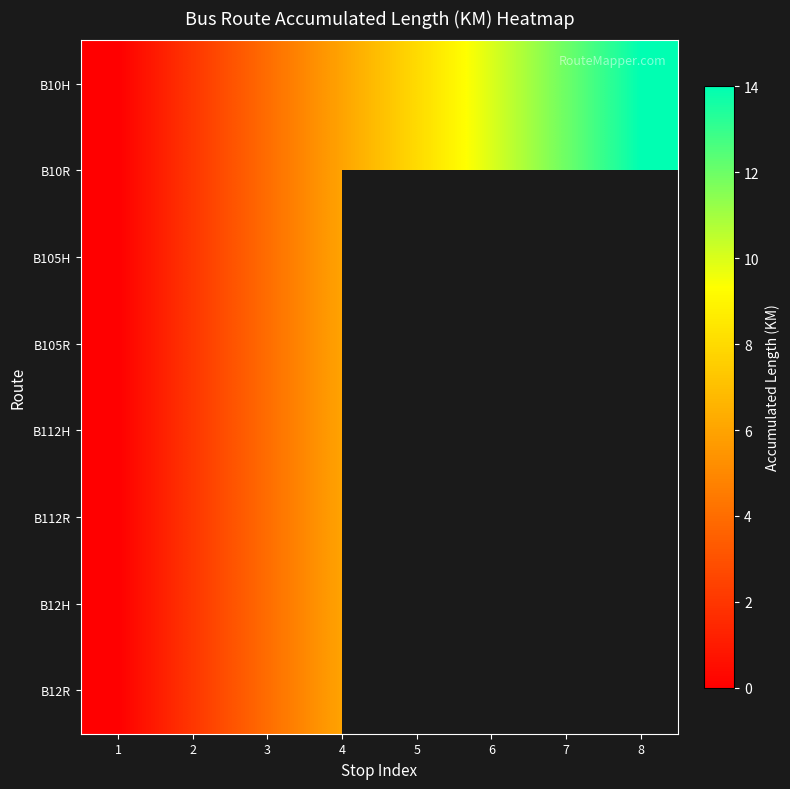

True or false: B12R has a value of 0.0 at 1.

True